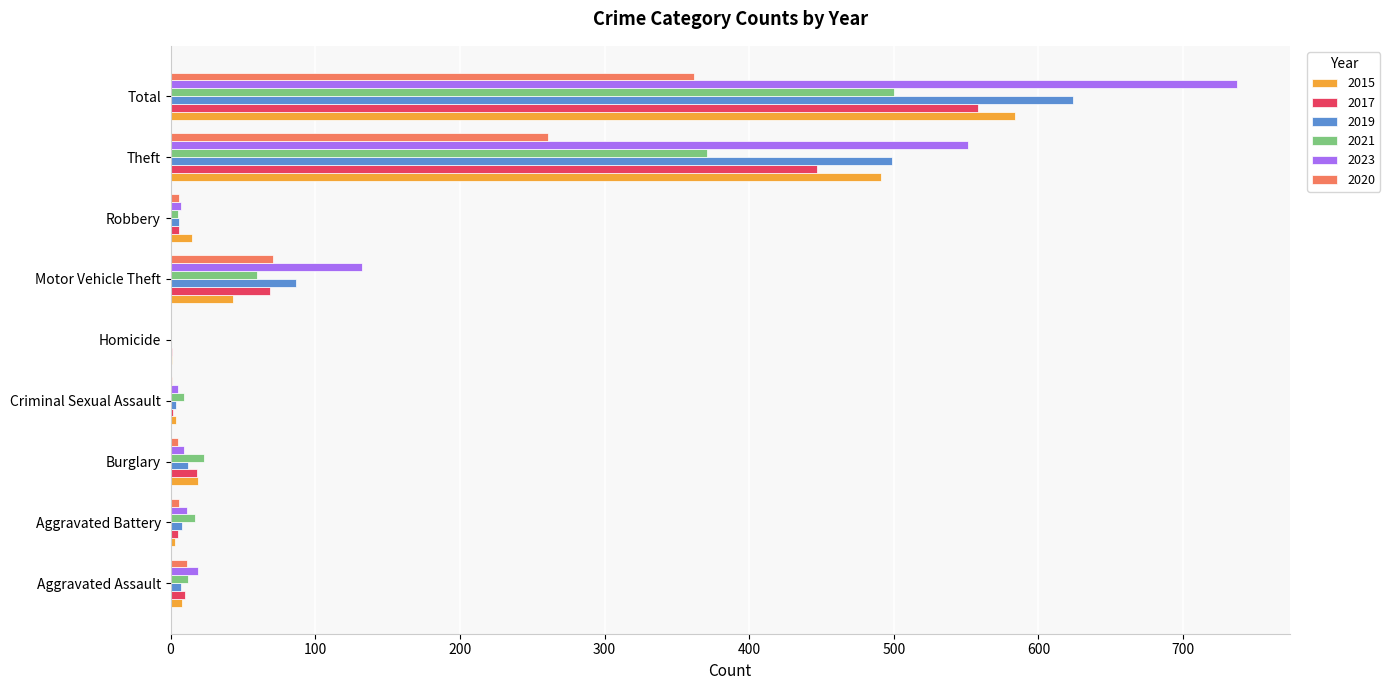

What is the maximum value shown in the chart?

737